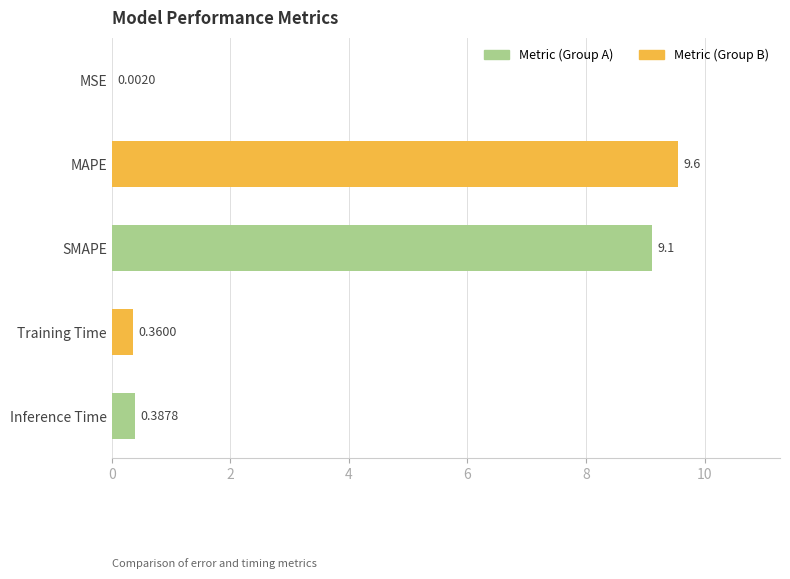

What is the sum of the values at MSE and SMAPE?

9.1